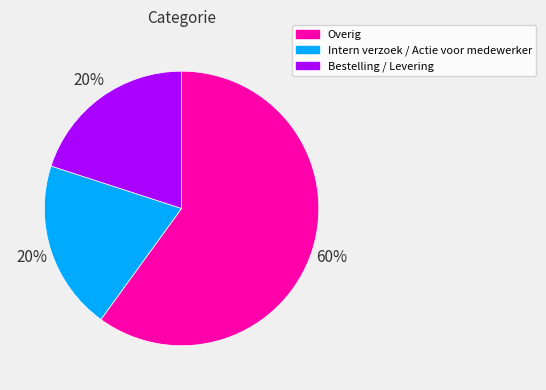

Which slice represents more than half of the pie?

Overig